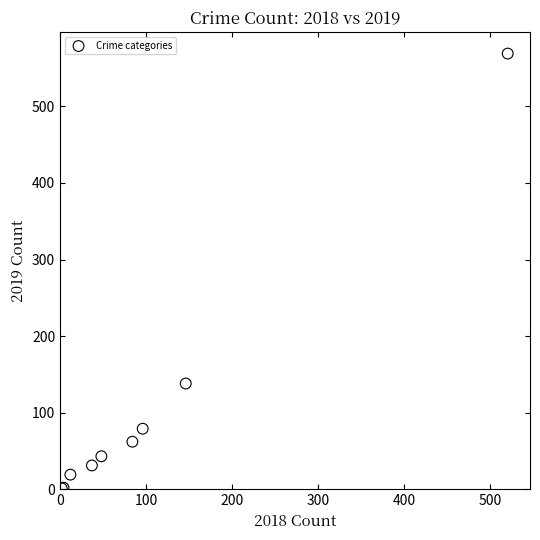

What Y value in the scatter plot is closest to 285?

138